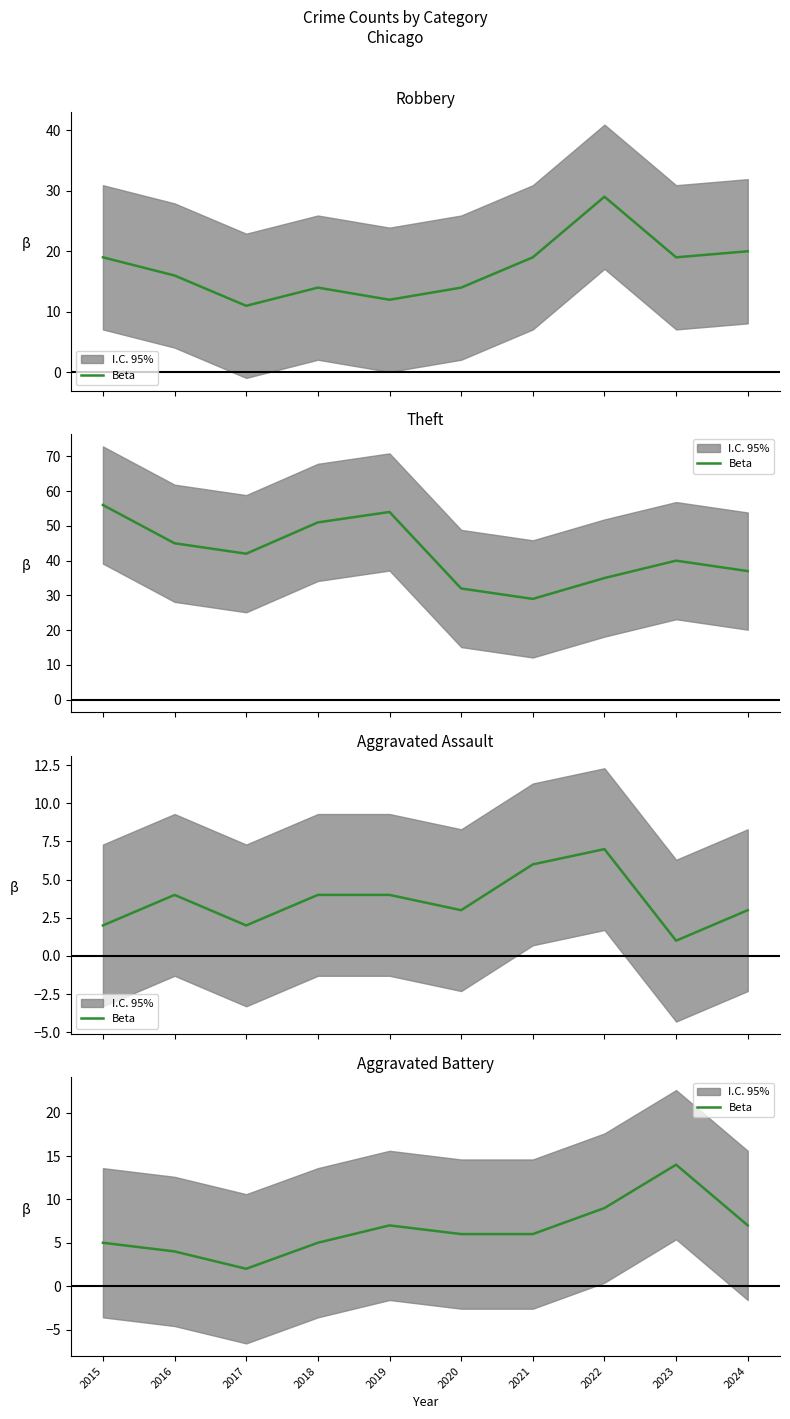

What is the difference between the values at 2021 and 2015?

1